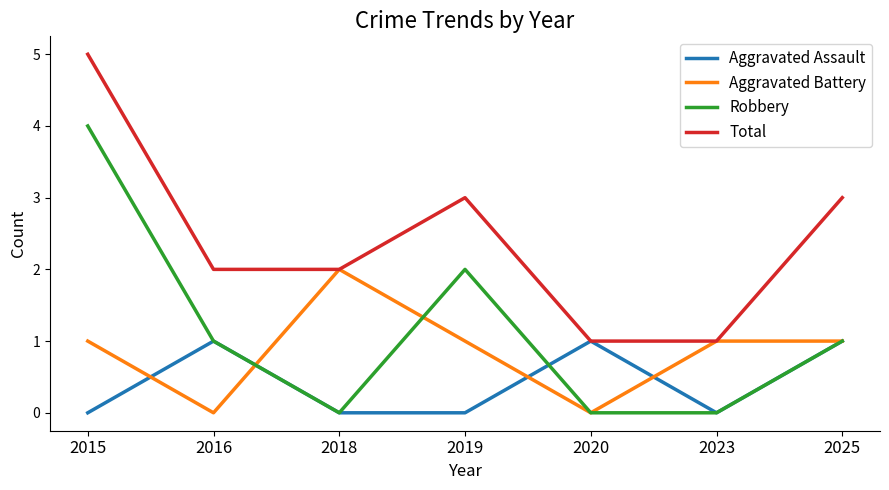

Which series has the largest total across all categories?

Total